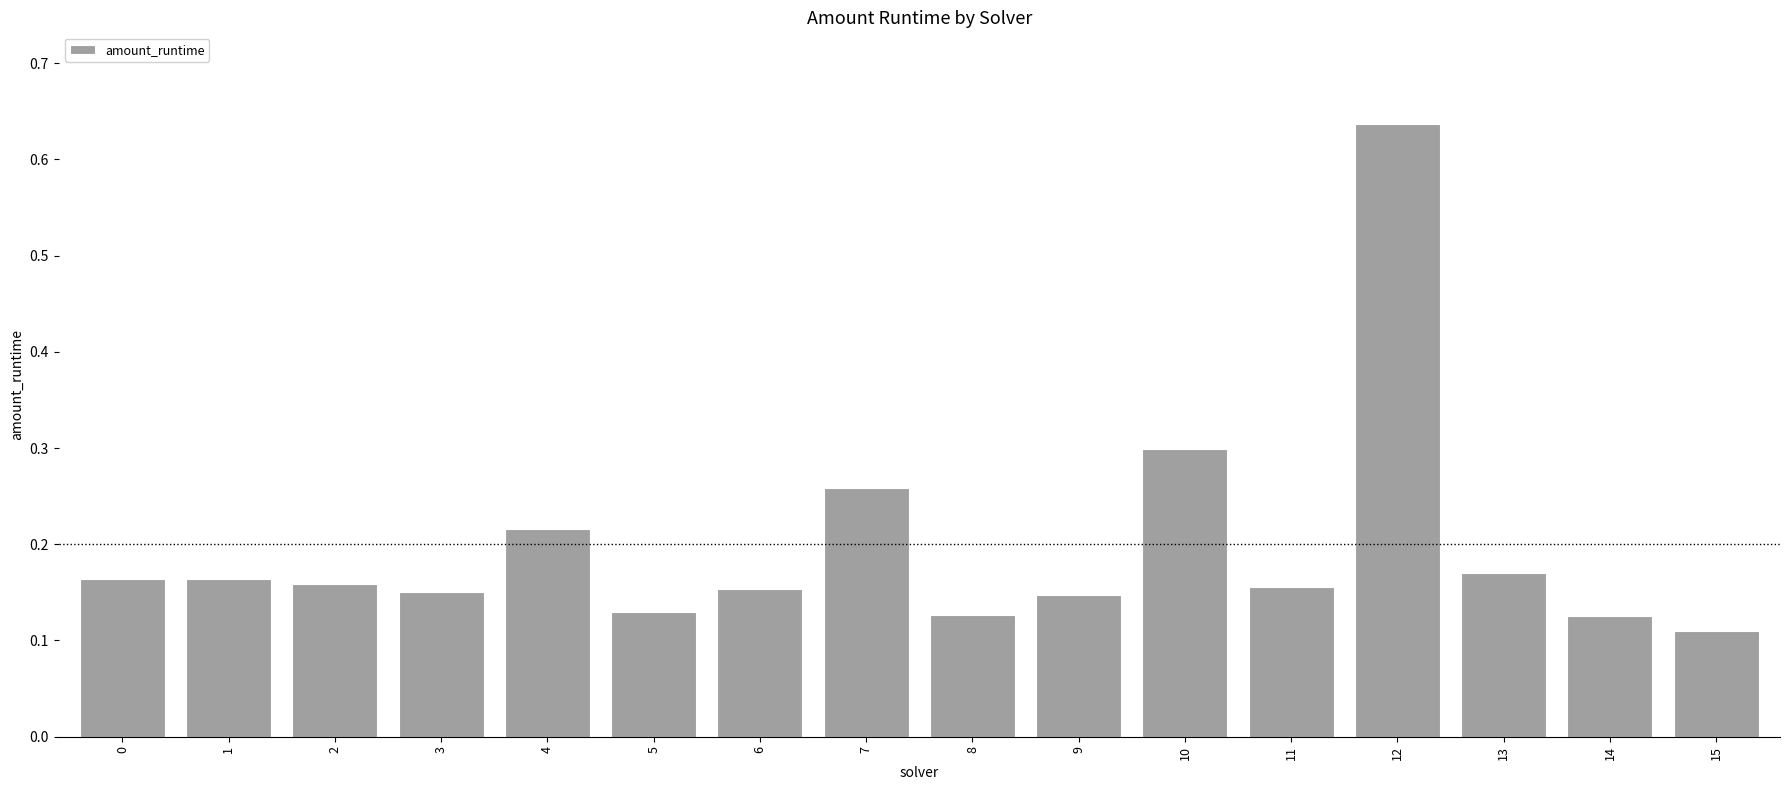

Which has a higher value, 7 or 2?

7